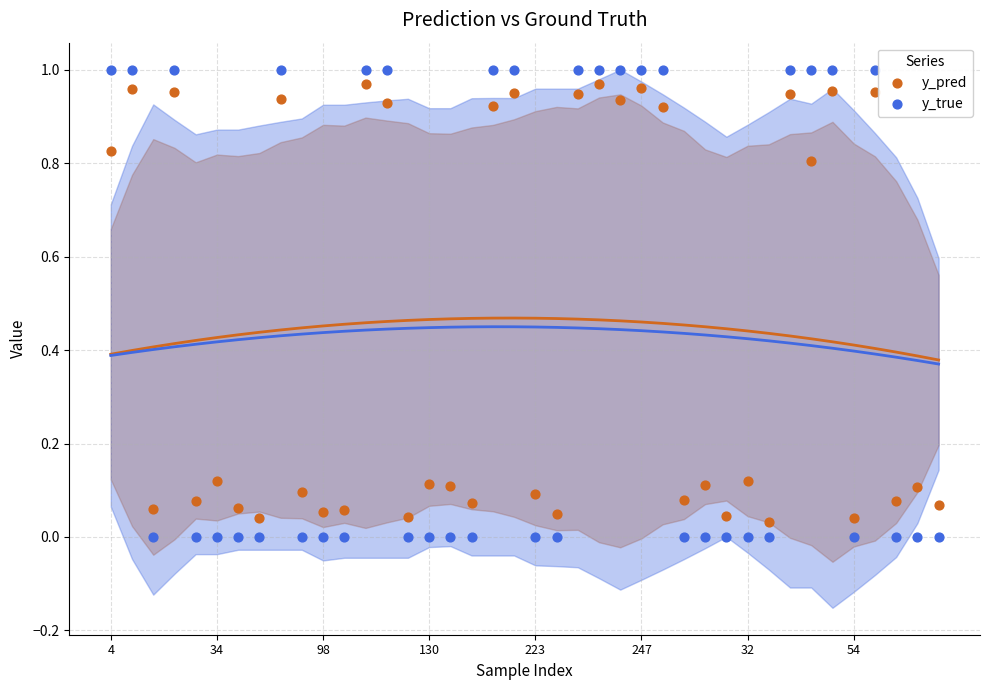

Which series reaches the maximum Y coordinate?

y_true